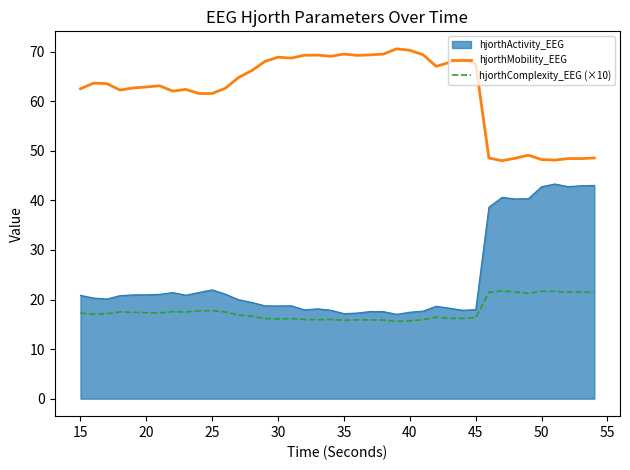

Which series has the largest total across all categories?

hjorthMobility_EEG